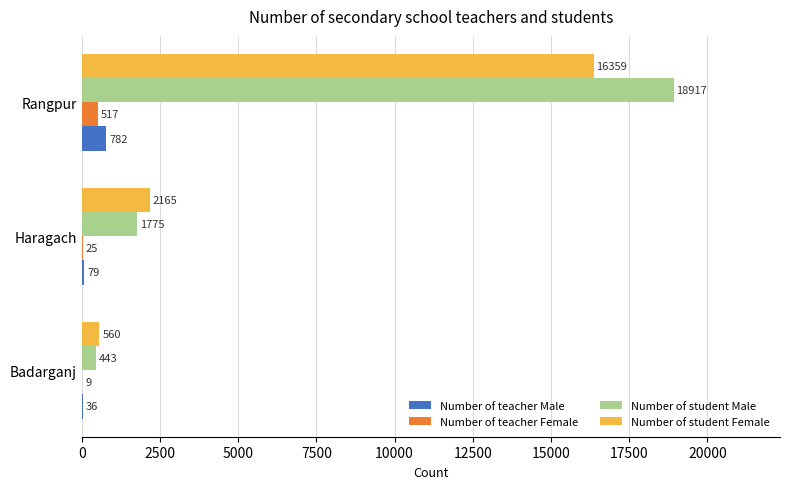

The value of Number of teacher Male at Haragach is 79. True or false?

True